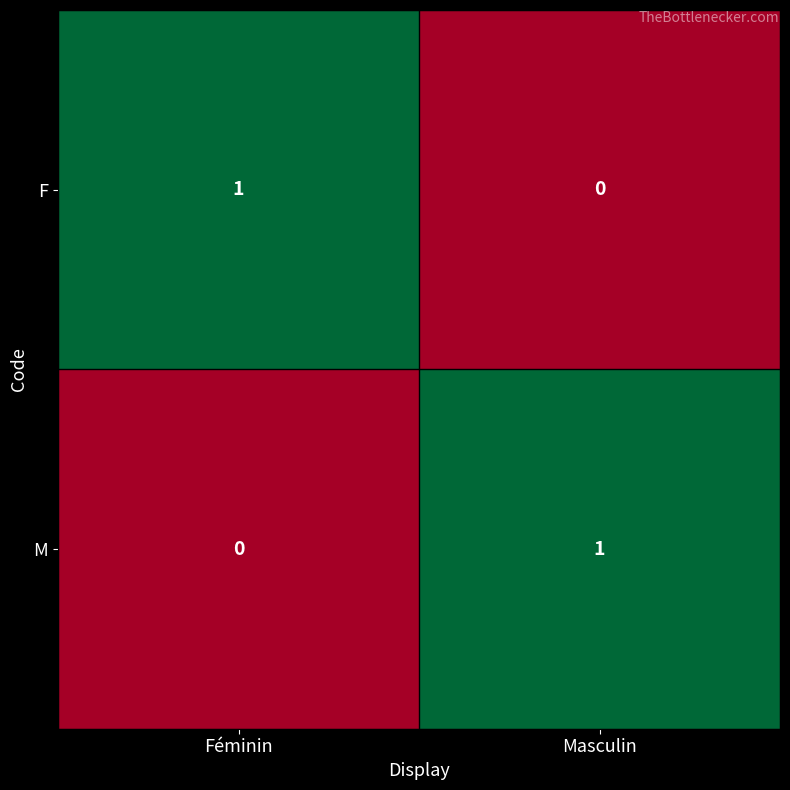

Reading left to right, transcribe all the data shown in this chart.

F: 1	0
M: 0	1